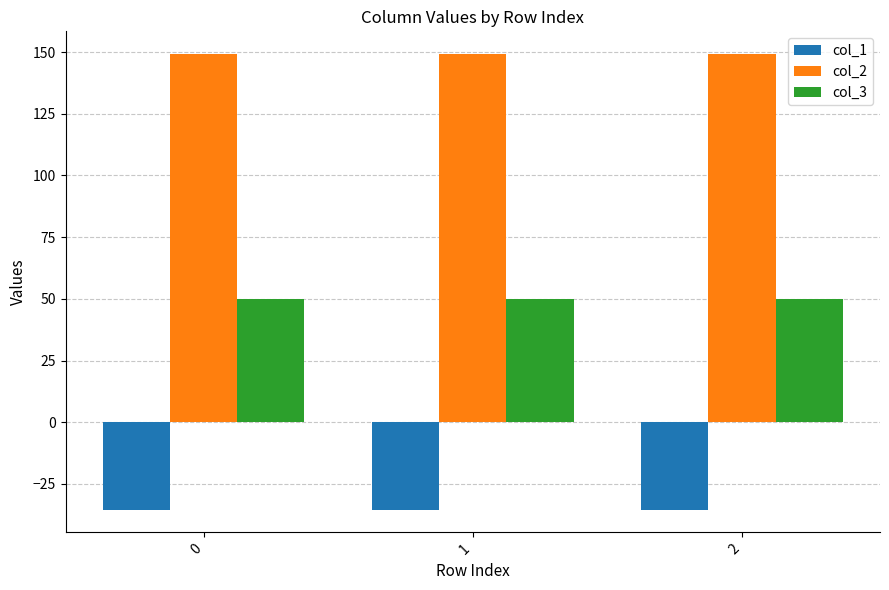

Reading left to right, what are all the values shown in this chart?

col_1: 0=-35.4	1=-35.4	2=-35.4
col_2: 0=149.2	1=149.2	2=149.2
col_3: 0=50.0	1=50.0	2=50.0